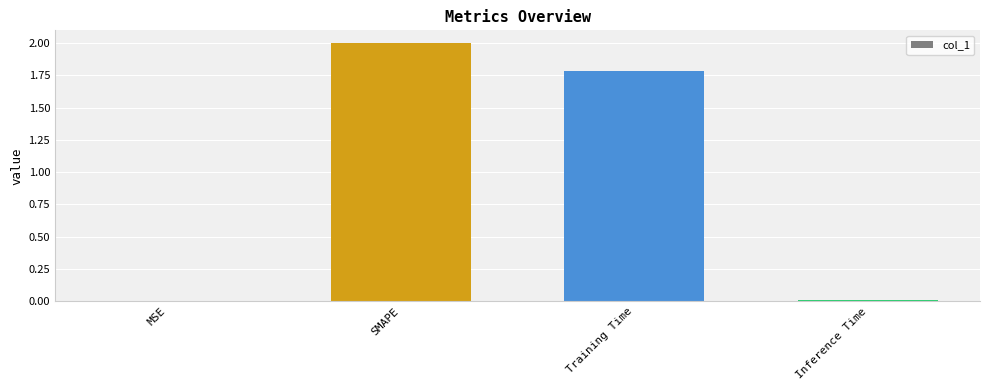

What is the approximate value at Training Time?

1.8